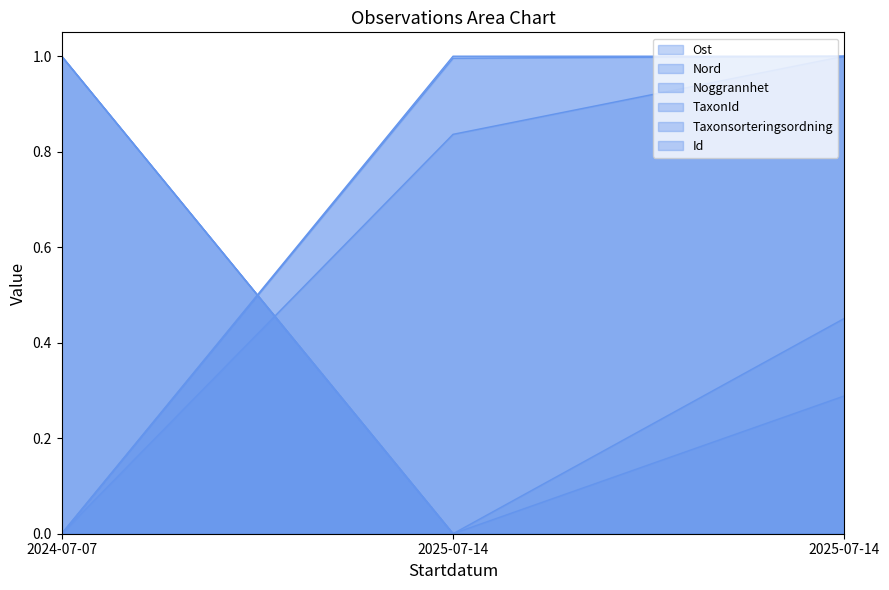

The value of Taxonsorteringsordning at 2024-07-07 is 0.0. True or false?

True